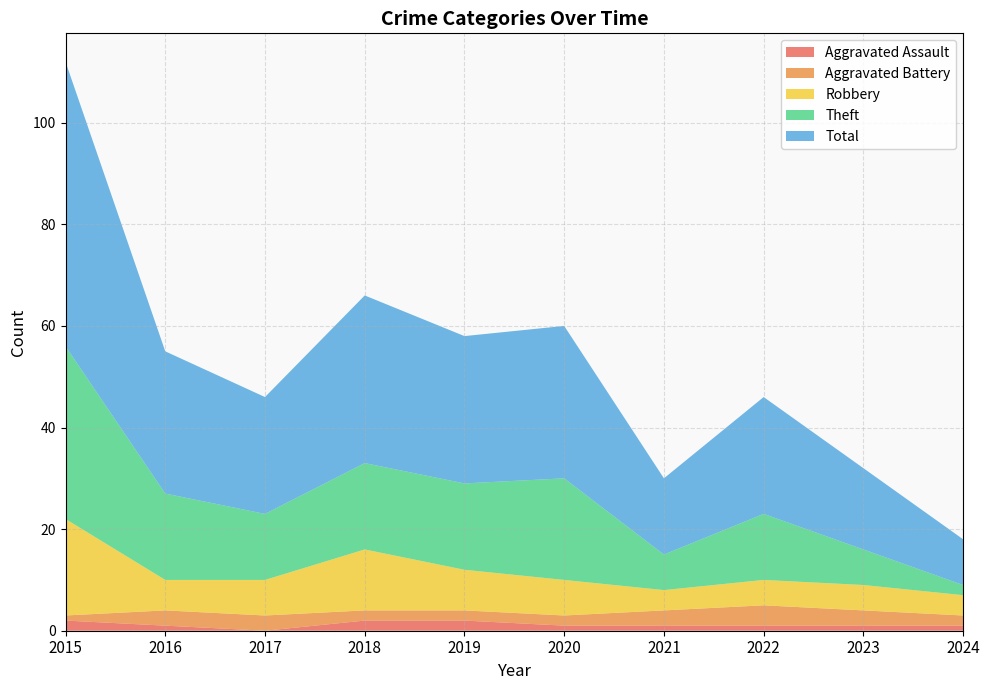

Reading right to left, list all the values displayed in this chart.

Aggravated Assault: 1	1	1	1	1	2	2	0	1	2
Aggravated Battery: 2	3	4	3	2	2	2	3	3	1
Robbery: 4	5	5	4	7	8	12	7	6	19
Theft: 2	7	13	7	20	17	17	13	17	34
Total: 9	16	23	15	30	29	33	23	28	56